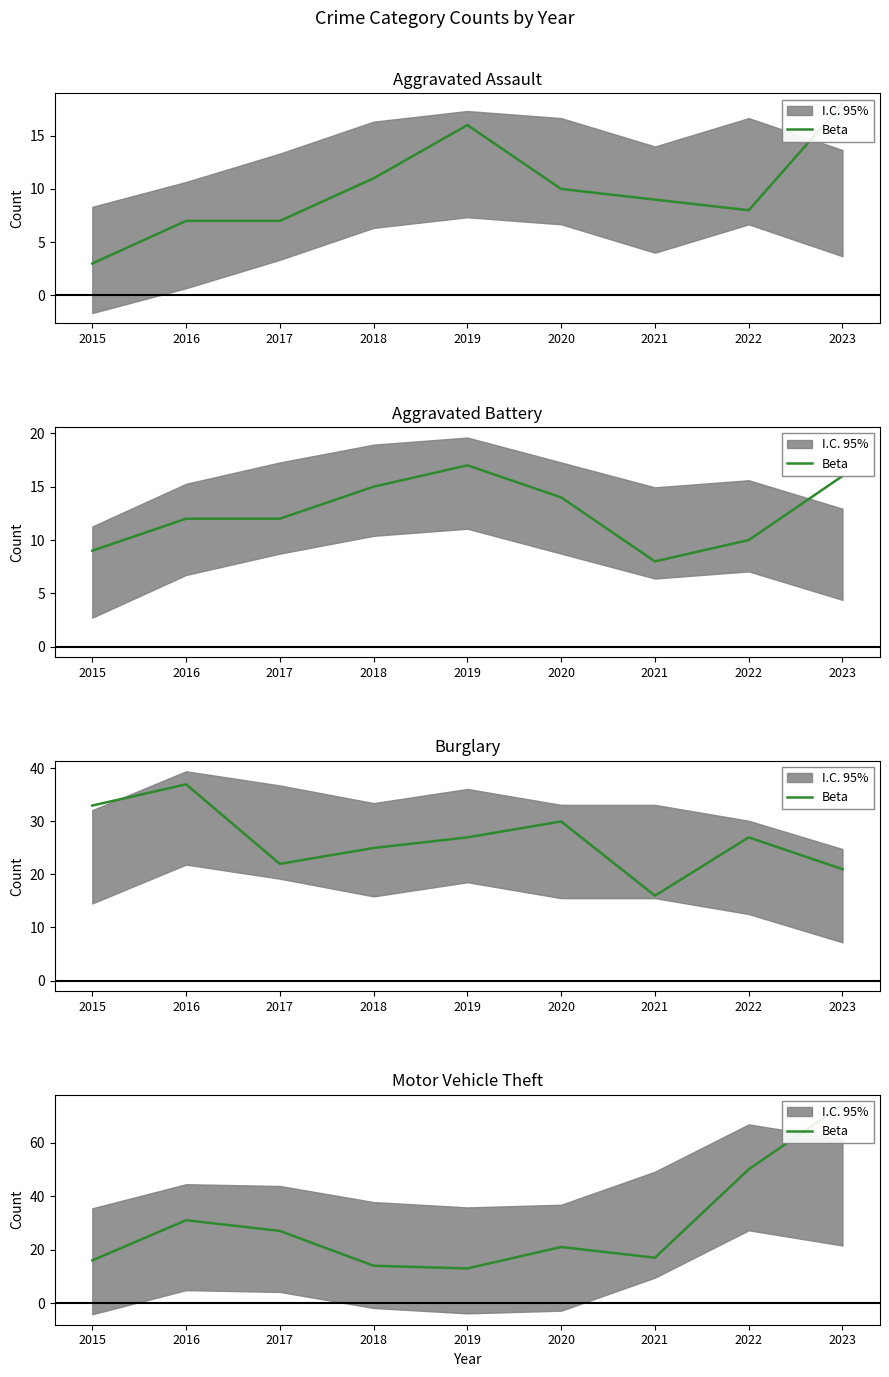

Count the number of categories in the chart.

9